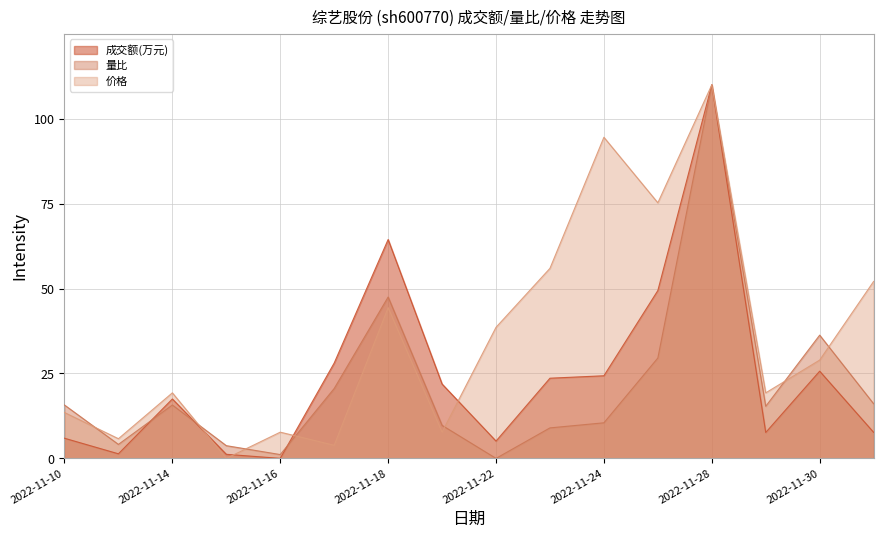

True or false: 价格 has more than 2 interior local peaks.

True